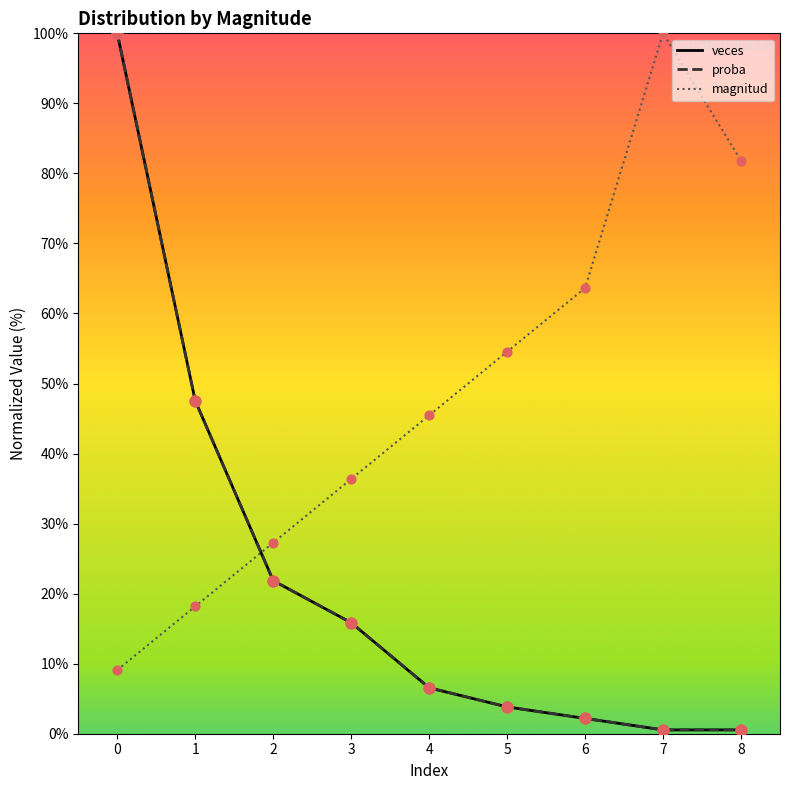

Which series reaches the minimum Y coordinate?

veces